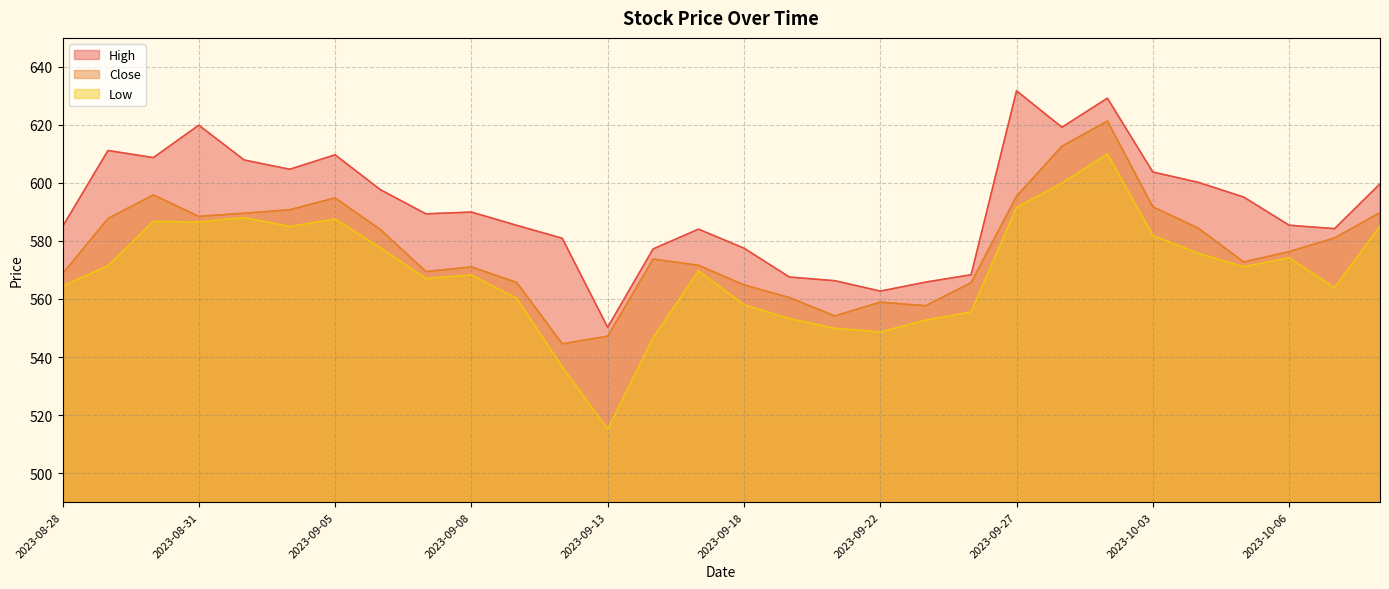

Reading left to right, extract all data points from this chart.

High: 584.9	611.2	608.7	619.9	607.9	604.7	609.7	597.6	589.3	590.0	585.4	580.9	550.2	577.3	584.1	577.5	567.6	566.3	562.7	565.8	568.4	631.8	619.2	629.2	603.8	600.2	595.1	585.4	584.2	599.7
Close: 568.7	587.7	595.9	588.5	589.6	590.7	594.8	583.9	569.4	571.1	565.7	544.6	547.2	573.8	571.6	564.9	560.5	554.2	558.9	557.7	565.6	595.4	612.7	621.3	591.8	584.4	572.8	576.3	581.0	589.8
Low: 564.5	571.5	586.7	586.5	588.0	585.0	587.6	577.6	567.0	568.3	560.2	536.6	515.1	546.6	569.7	558.0	553.2	549.9	548.6	552.7	555.5	591.5	599.9	610.0	581.9	575.8	571.1	574.2	563.9	585.2